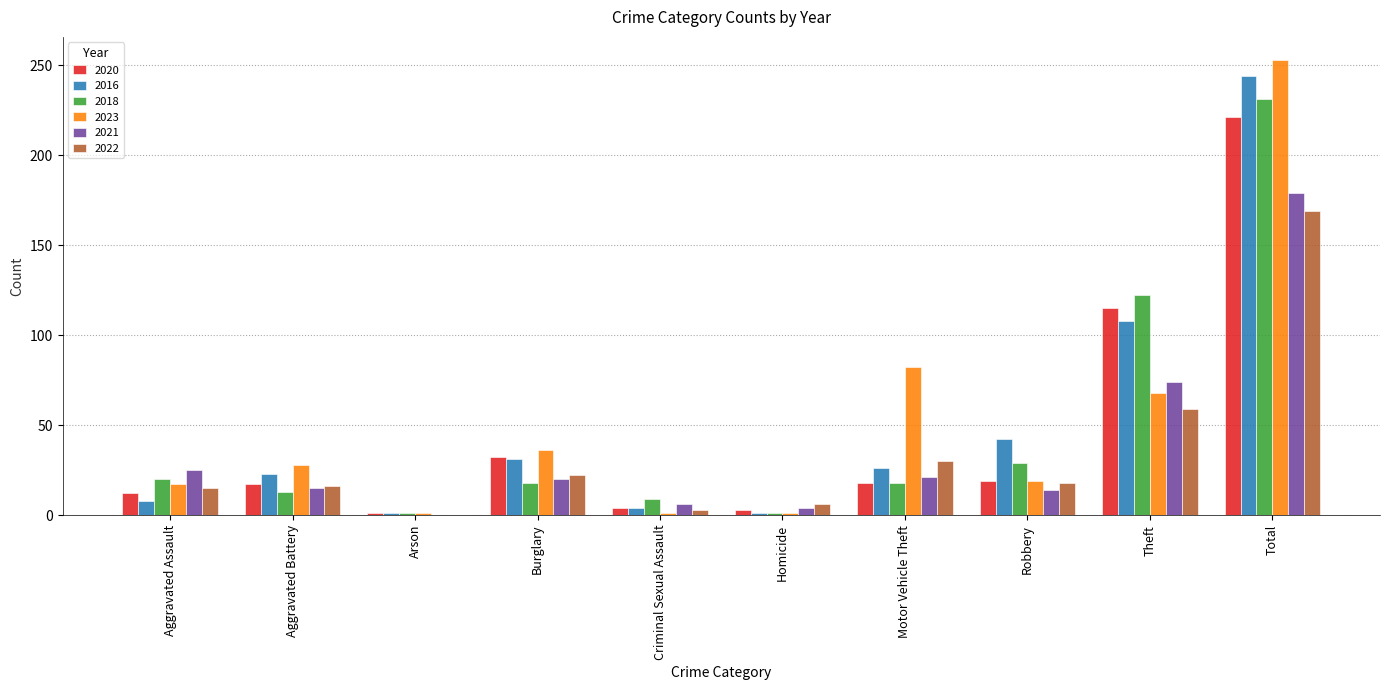

Where is 2021 nearest to the value 89?

Theft